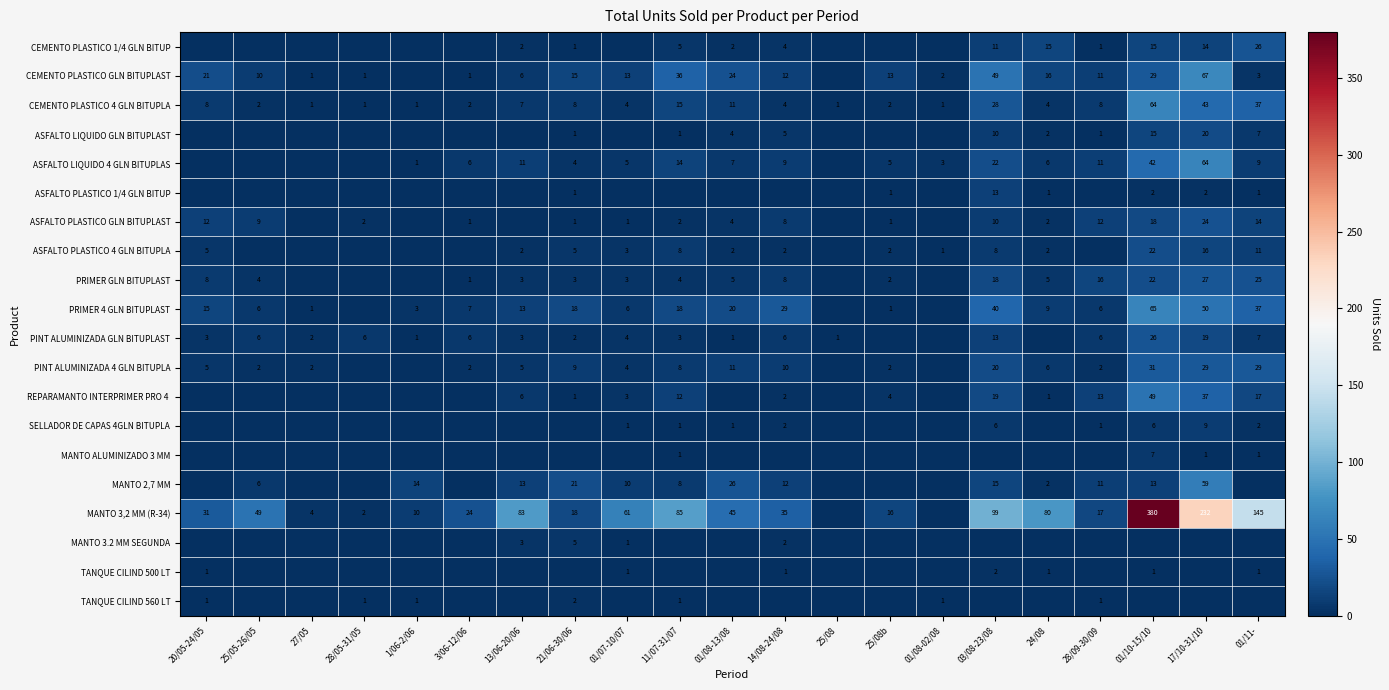

The value of ASFALTO PLASTICO 4 GLN BITUPLA at 20/05-24/05 is 5. True or false?

True